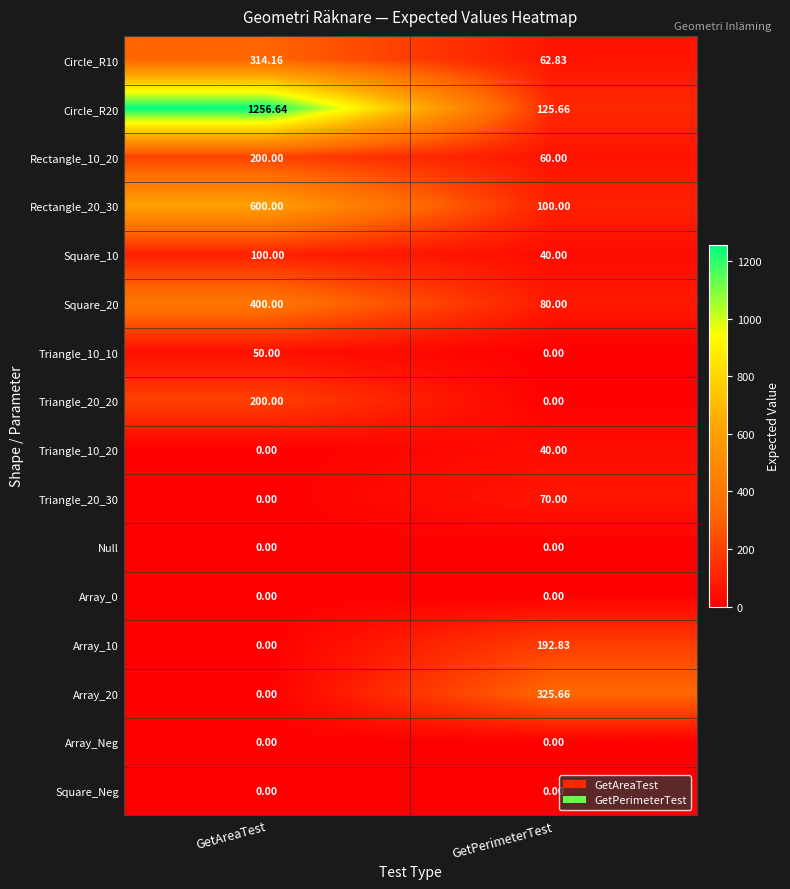

Where does the Array_10 series first go above 192?

GetPerimeterTest